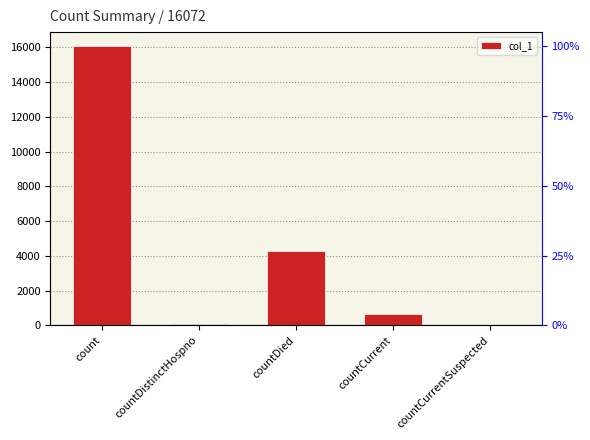

What is the change in value from countDied to countCurrentSuspected?

-4297